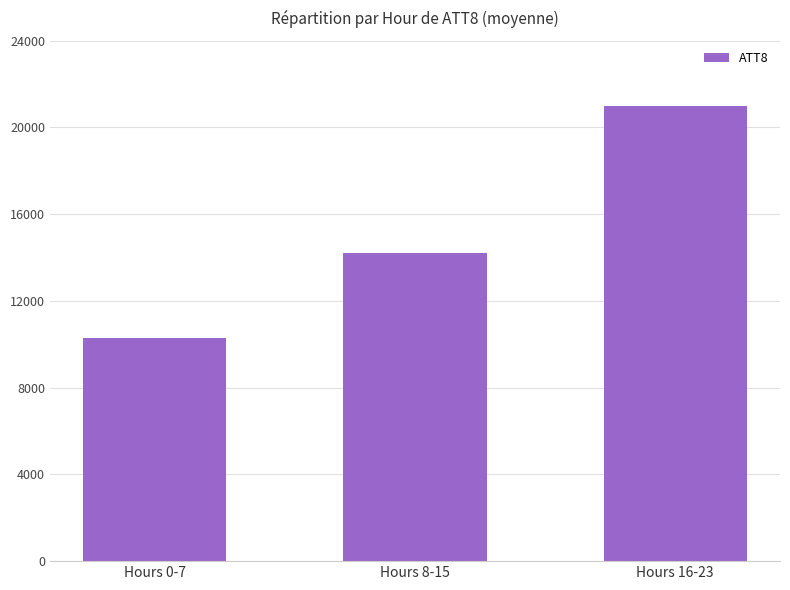

What position from the left is Hours 0-7?

1